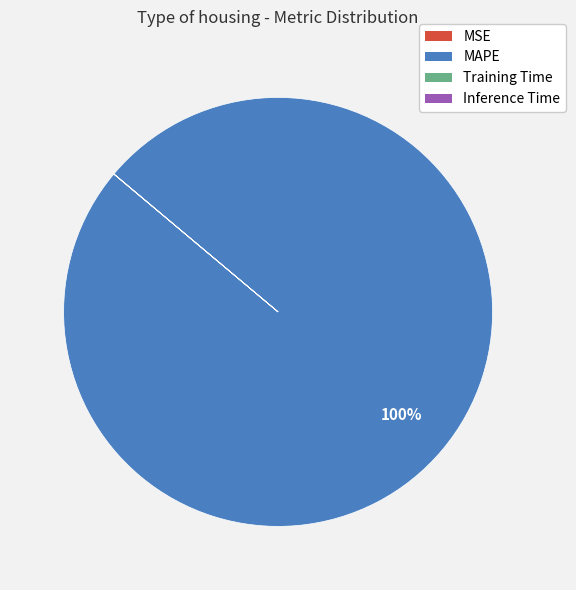

Is there a majority slice in this chart?

Yes